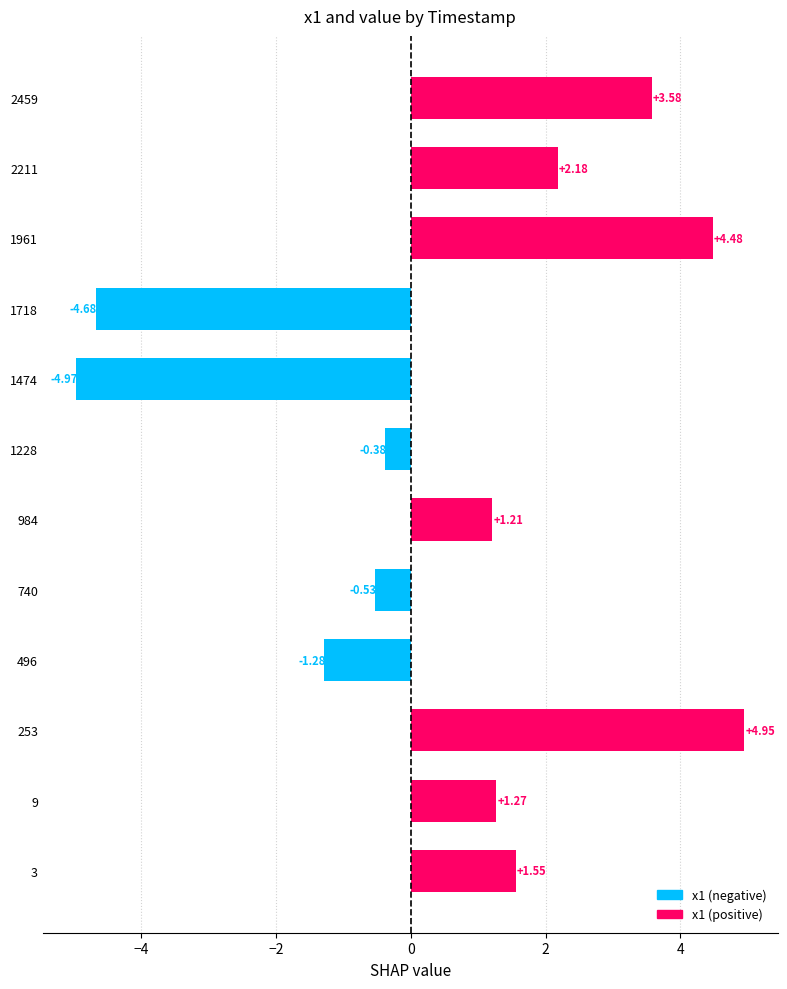

List the labels in order of value, smallest first.

1474, 1718, 496, 740, 1228, 984, 9, 3, 2211, 2459, 1961, 253